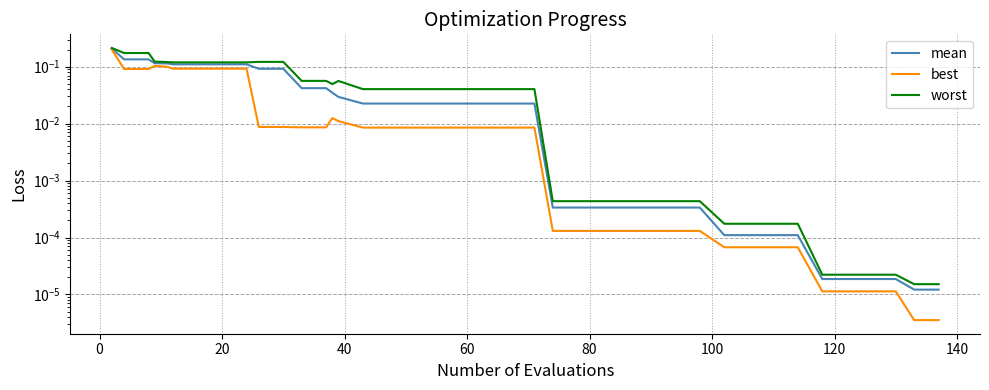

What is the difference between the maximum and minimum values in the worst series?

0.2